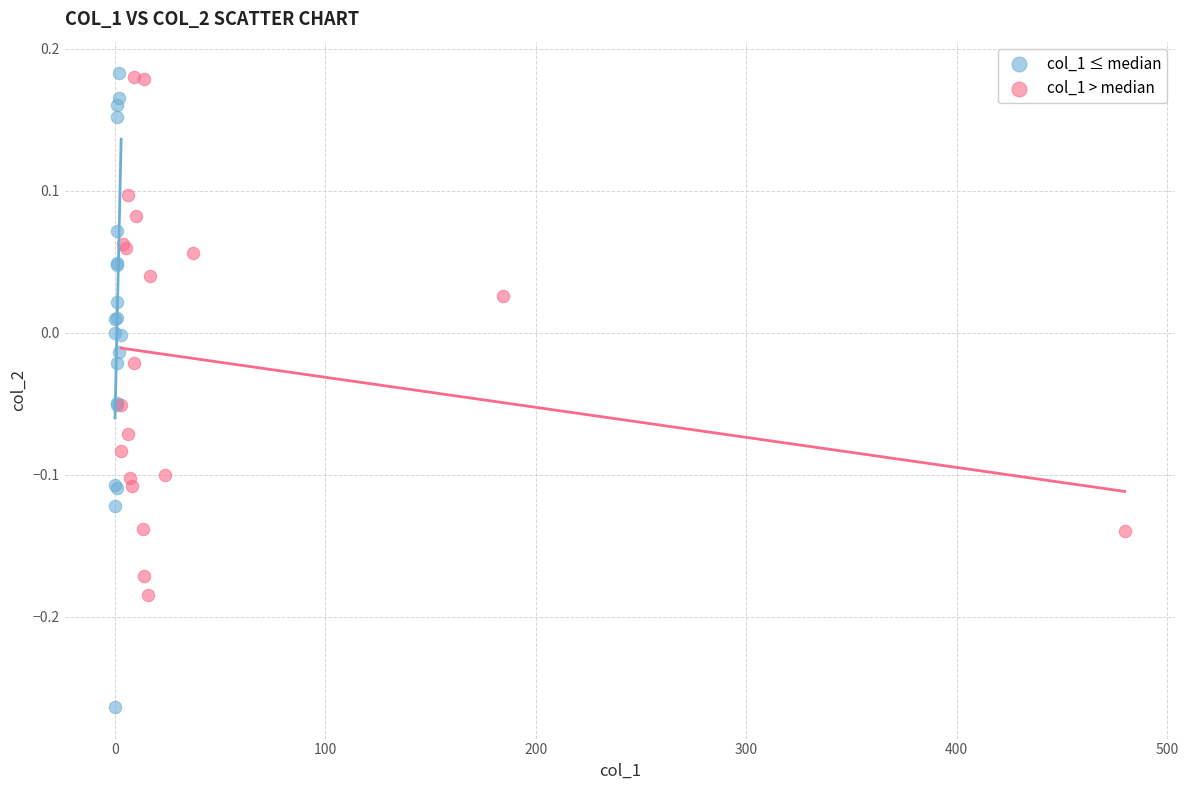

Which series reaches the minimum Y coordinate?

col_1 ≤ median